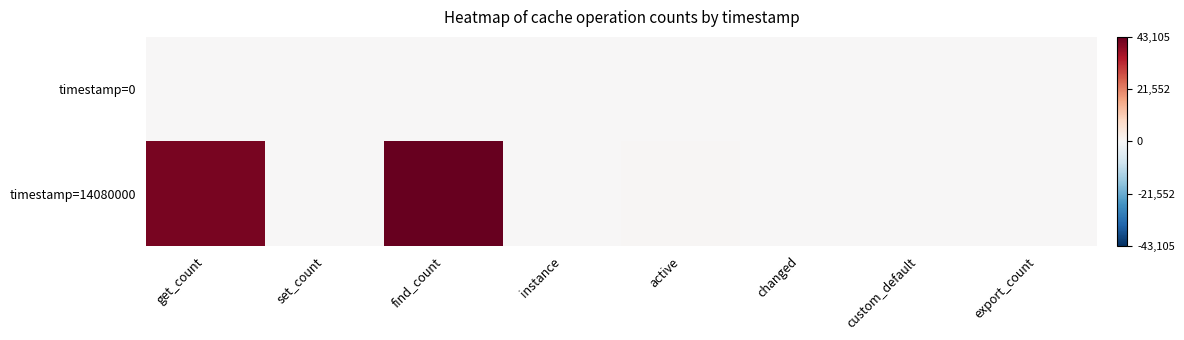

What is the total value across all series at custom_default?

49